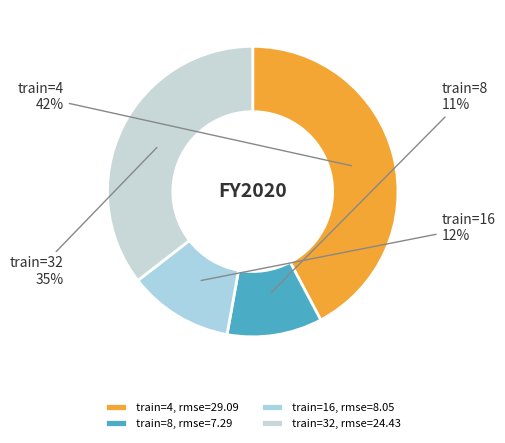

Does any single category account for the majority?

No